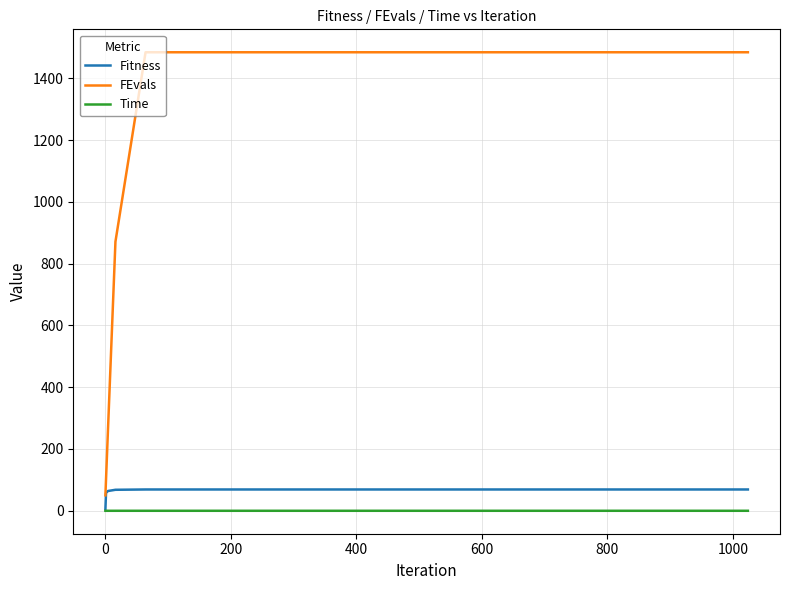

List the series in order of their peak value, highest first.

FEvals, Fitness, Time